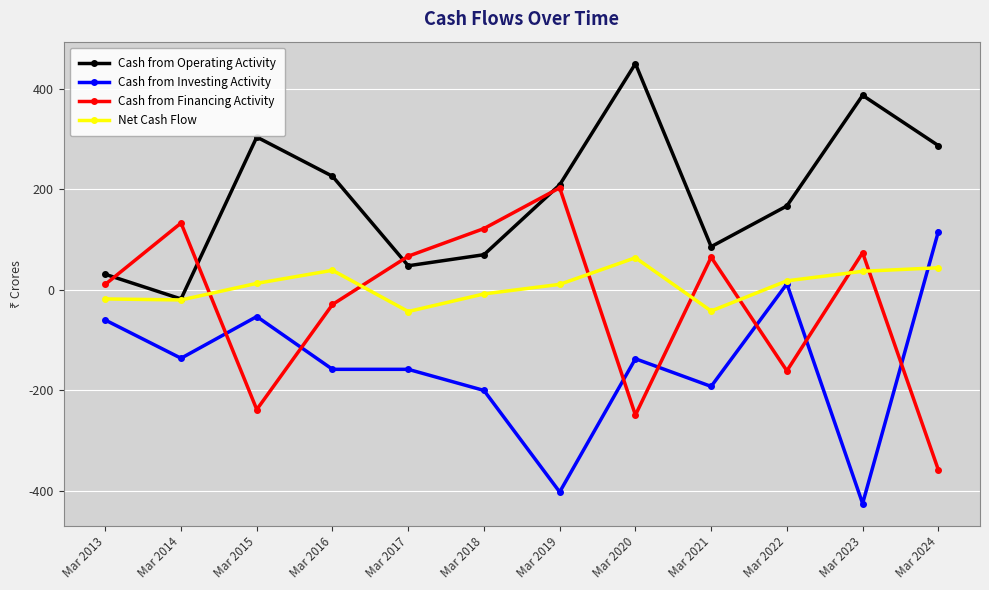

What are all the series names shown in the legend?

Cash from Operating Activity, Cash from Investing Activity, Cash from Financing Activity, Net Cash Flow